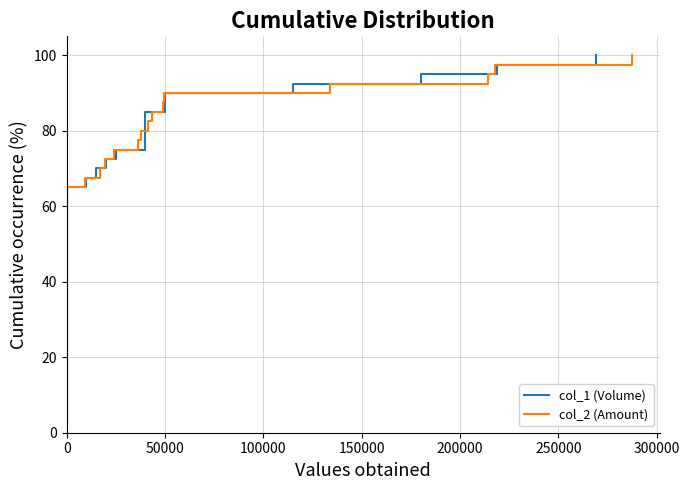

What are all the series names shown in the legend?

col_1 (Volume), col_2 (Amount)